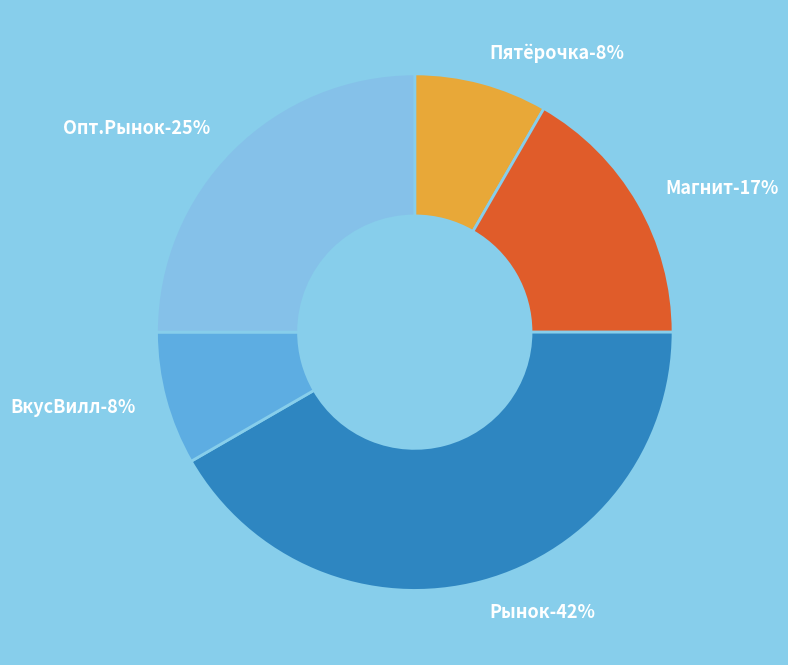

Count the number of slices in the pie.

5